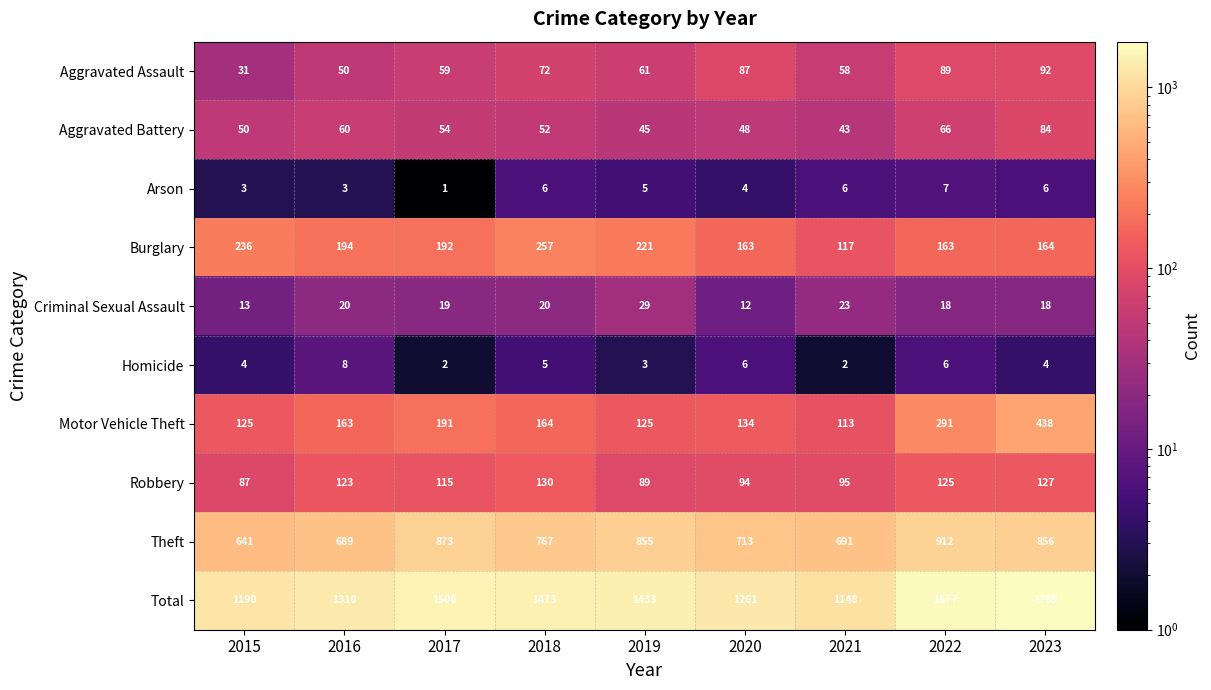

Rank the categories by Aggravated Battery value from lowest to highest.

2021, 2019, 2020, 2015, 2018, 2017, 2016, 2022, 2023